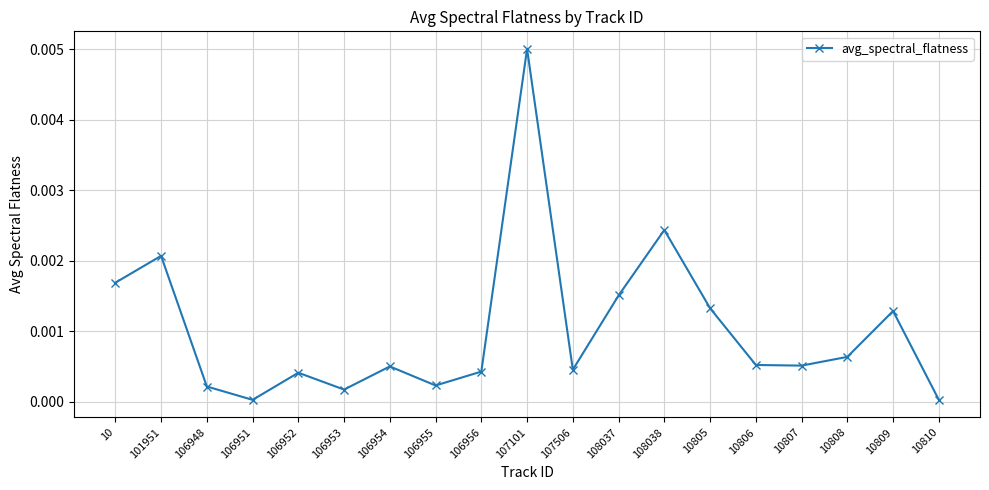

At which category does the data reach its first local valley?

106951